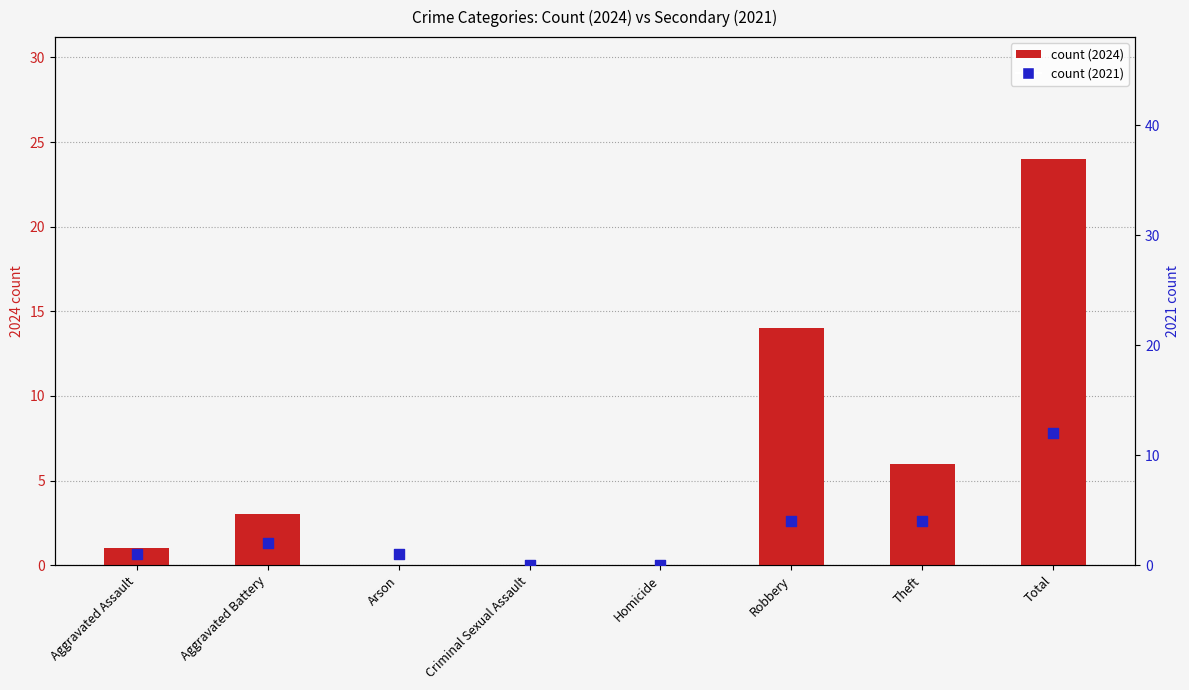

Which series has the widest spread of Y values?

count